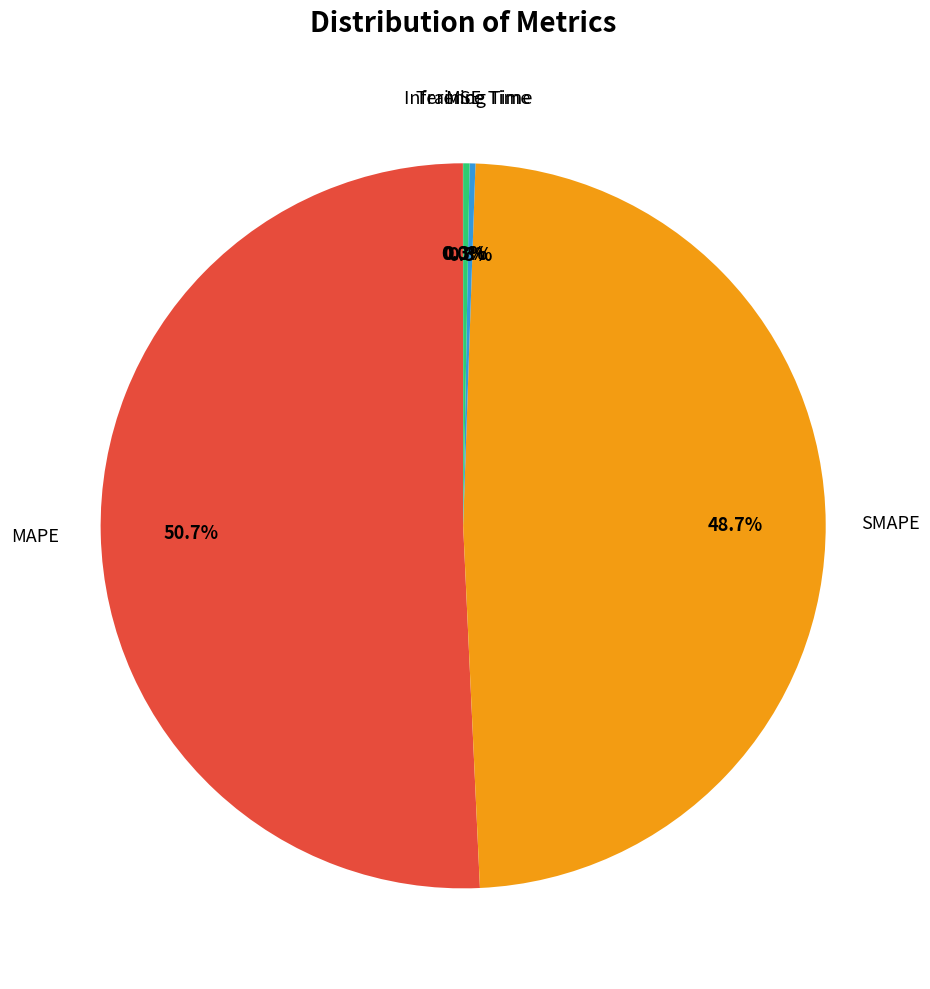

Is there a majority slice in this chart?

Yes